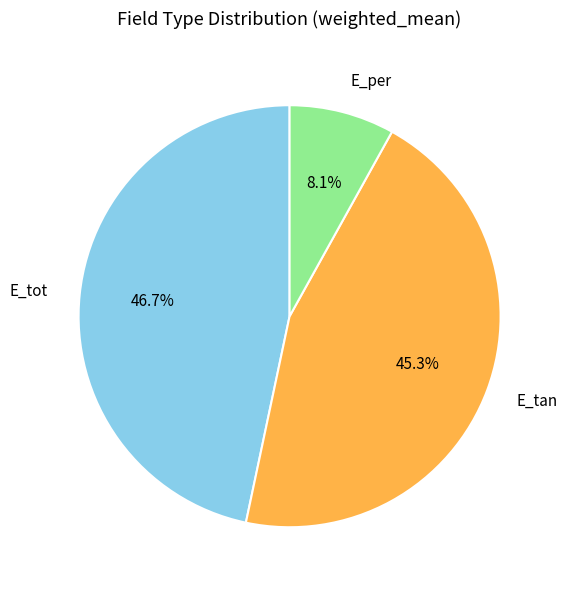

Do E_tot and E_tan together represent more than half of the pie?

Yes